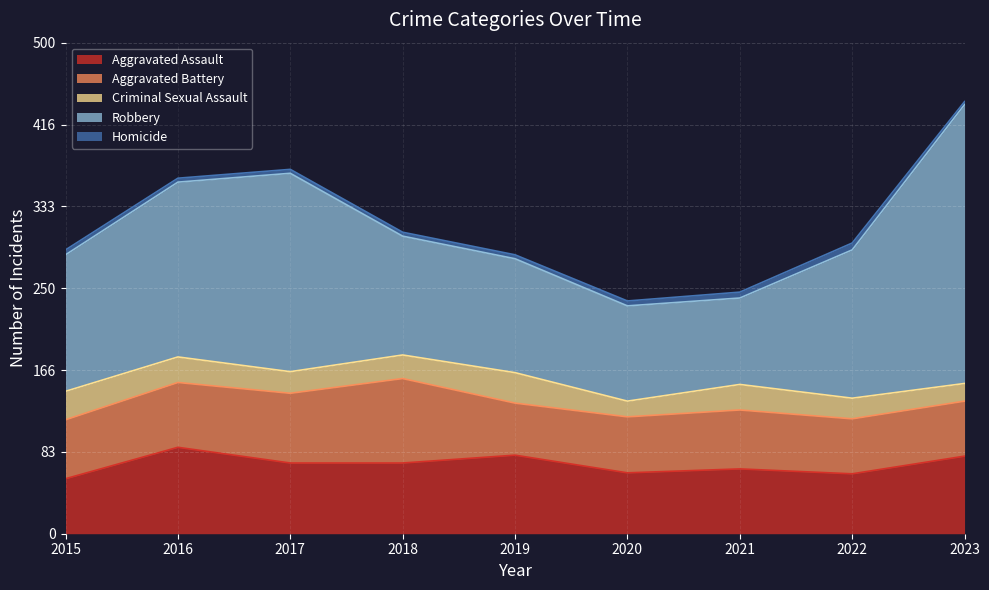

Which category has the lowest value across all series?

2023